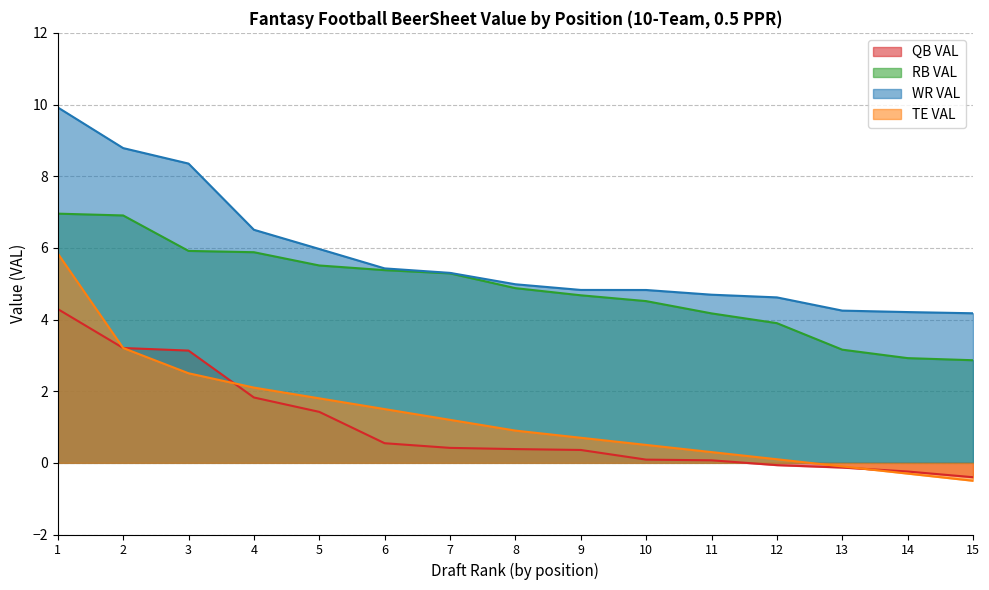

Reading left to right, what are all the values shown in this chart?

QB VAL: 4.3	3.2	3.1	1.8	1.4	0.5	0.4	0.4	0.4	0.1	0.1	-0.1	-0.1	-0.2	-0.4
RB VAL: 7.0	6.9	5.9	5.9	5.5	5.4	5.3	4.9	4.7	4.5	4.2	3.9	3.2	2.9	2.9
WR VAL: 9.9	8.8	8.4	6.5	6.0	5.4	5.3	5.0	4.8	4.8	4.7	4.6	4.2	4.2	4.2
TE VAL: 5.8	3.2	2.5	2.1	1.8	1.5	1.2	0.9	0.7	0.5	0.3	0.1	-0.1	-0.3	-0.5